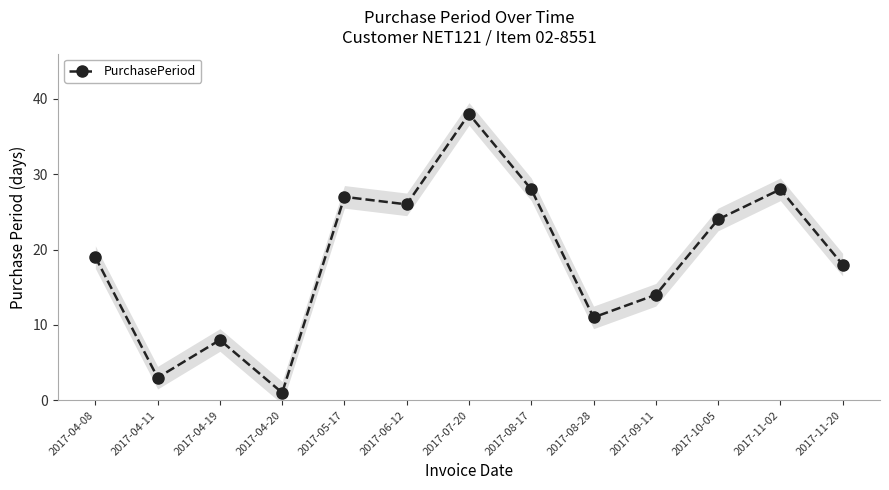

What is the average value?

19